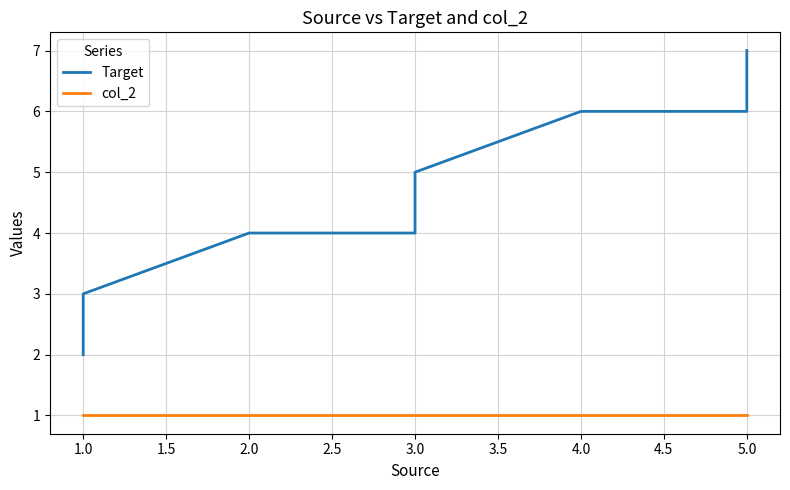

True or false: Target and col_2 intersect in this chart.

False